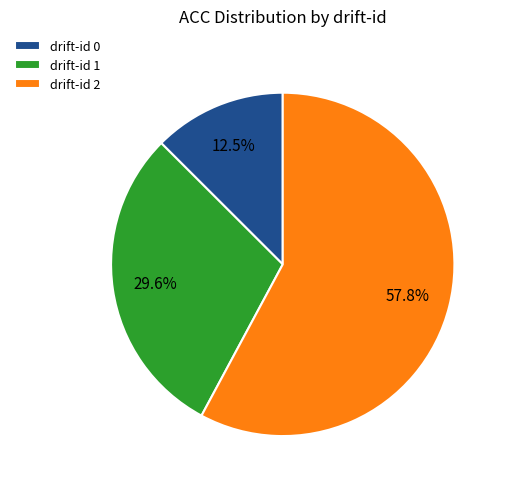

Which slice is the smallest?

drift-id 0